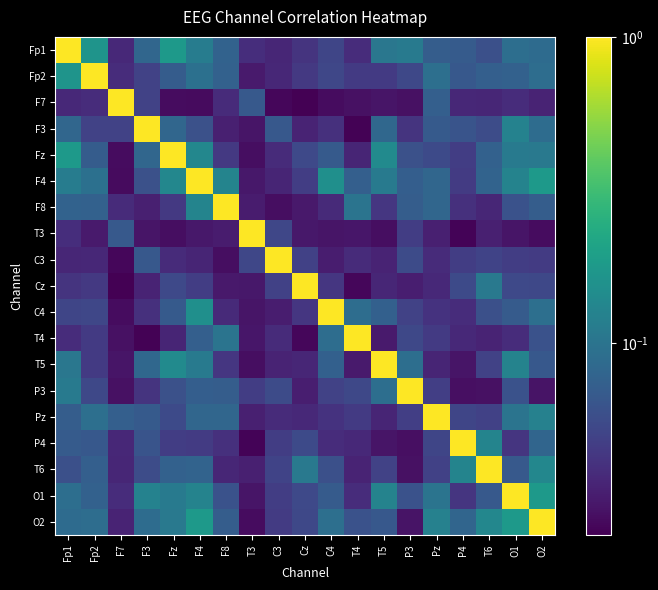

At F4, list the series in order from smallest to largest.

F7, T3, C3, P4, Cz, F3, P3, T4, T6, Pz, Fp2, T5, Fp1, O1, F8, Fz, C4, O2, F4